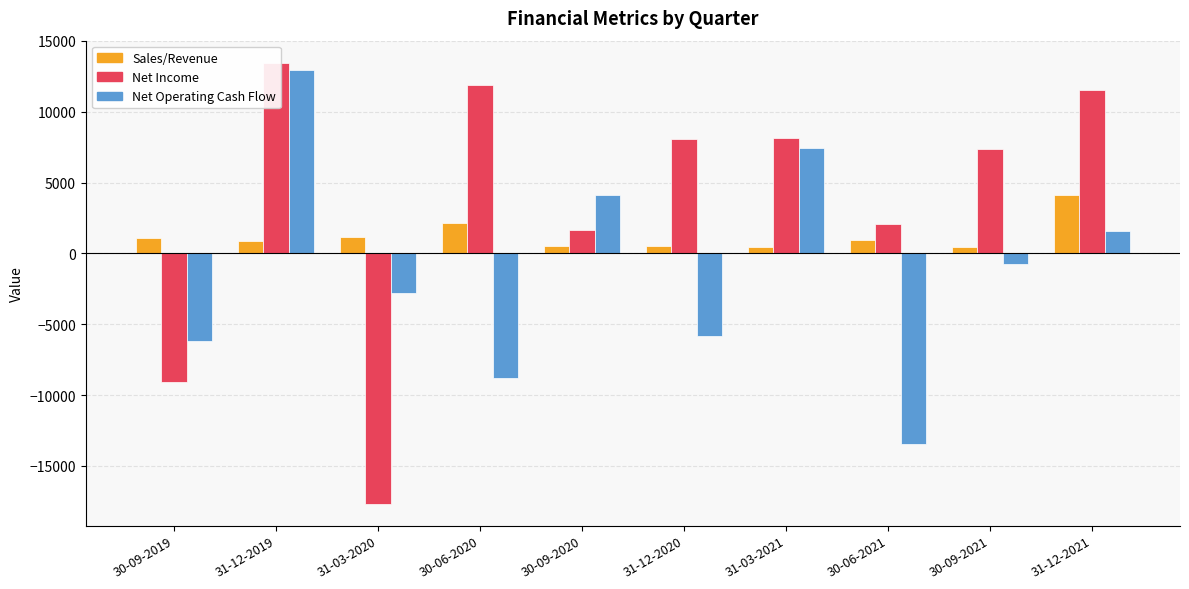

How many values in Net Operating Cash Flow are above zero?

4